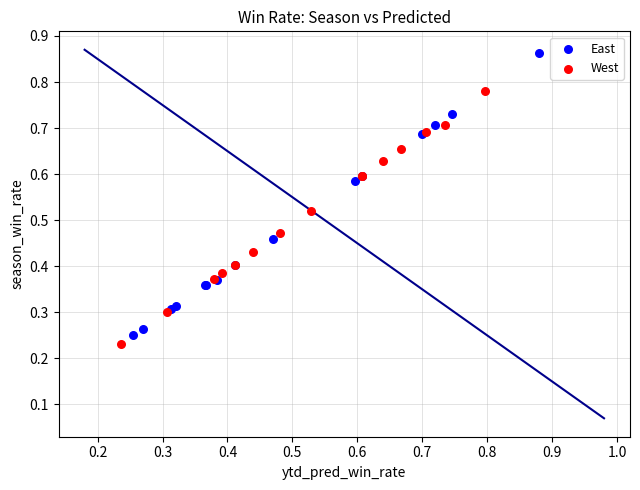

Which series has the largest Y range (max minus min)?

East